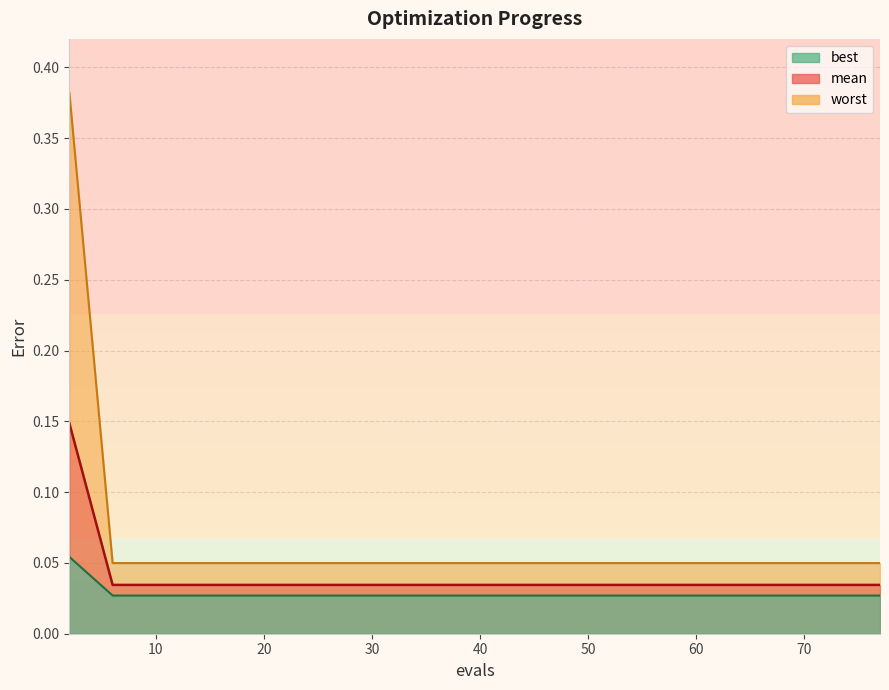

What is the greatest value displayed?

0.4